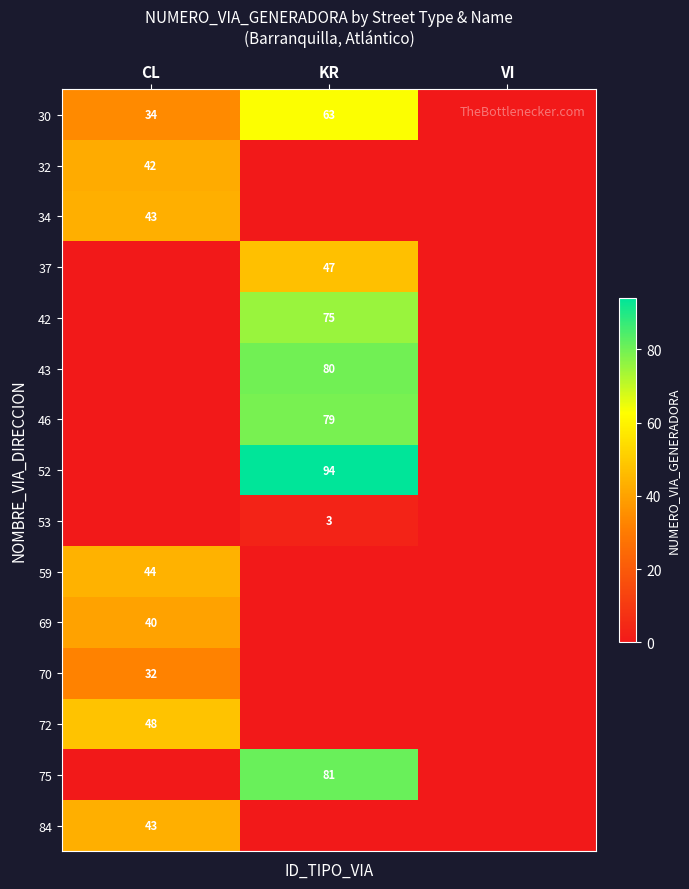

True or false: 32 has a value of 42 at CL.

True